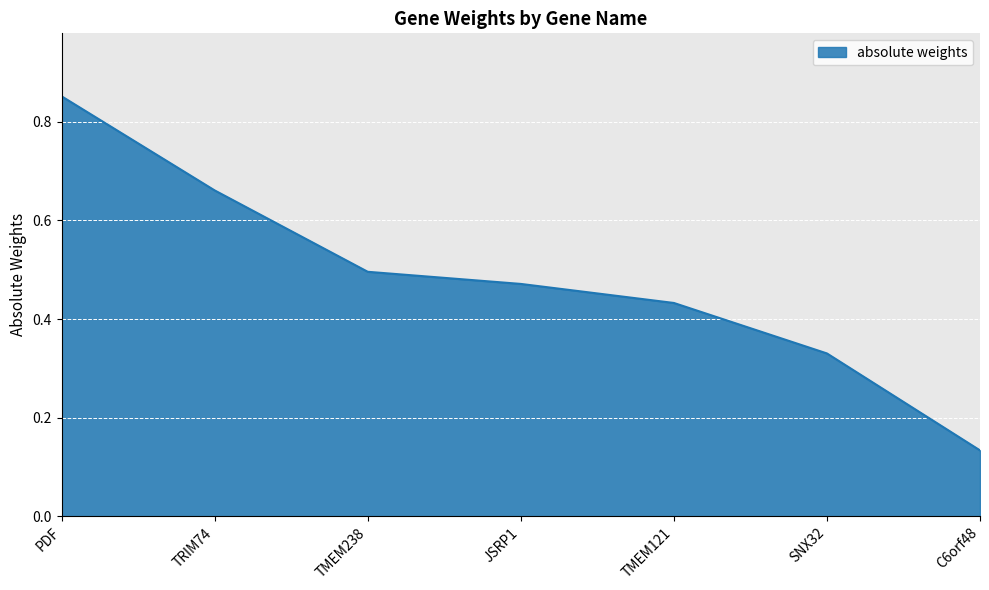

The value at C6orf48 is 0.2. True or false?

False